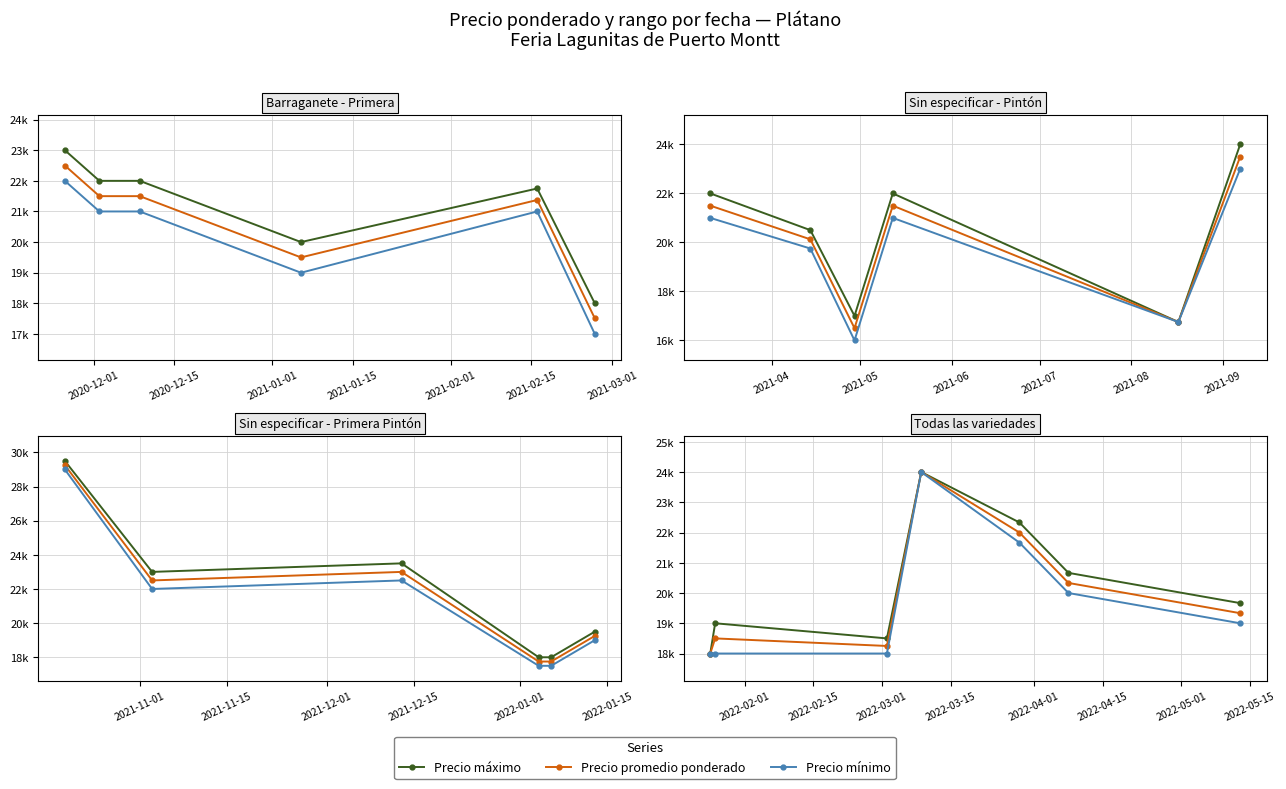

True or false: Precio mínimo has more than 0 interior local peaks.

True